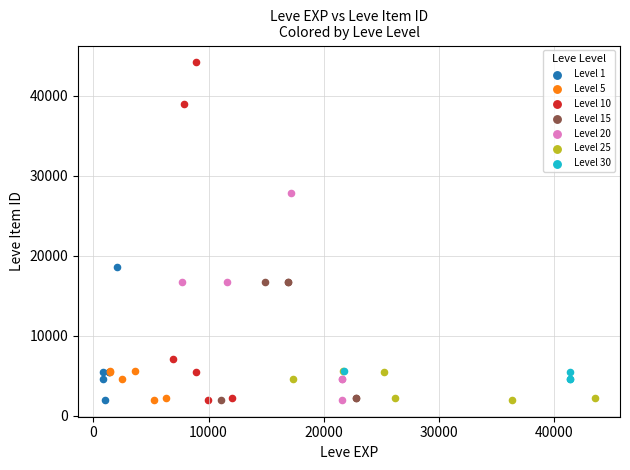

Which series has the widest spread of Y values?

Level 10